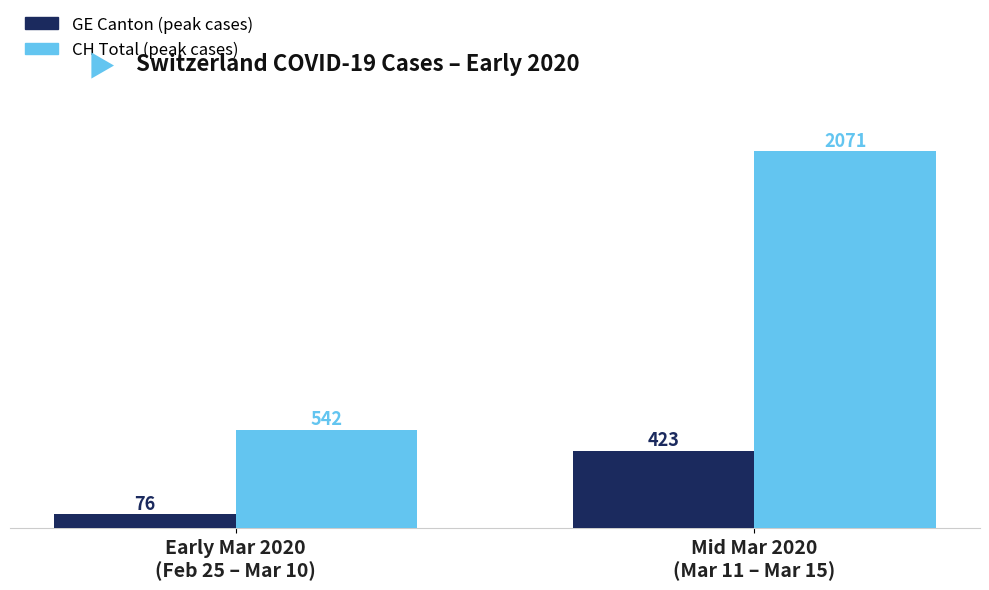

Is the value of CH Total (peak cases) at Mid Mar 2020
(Mar 11 – Mar 15) greater than the value of GE Canton (peak cases) at Early Mar 2020
(Feb 25 – Mar 10)?

Yes